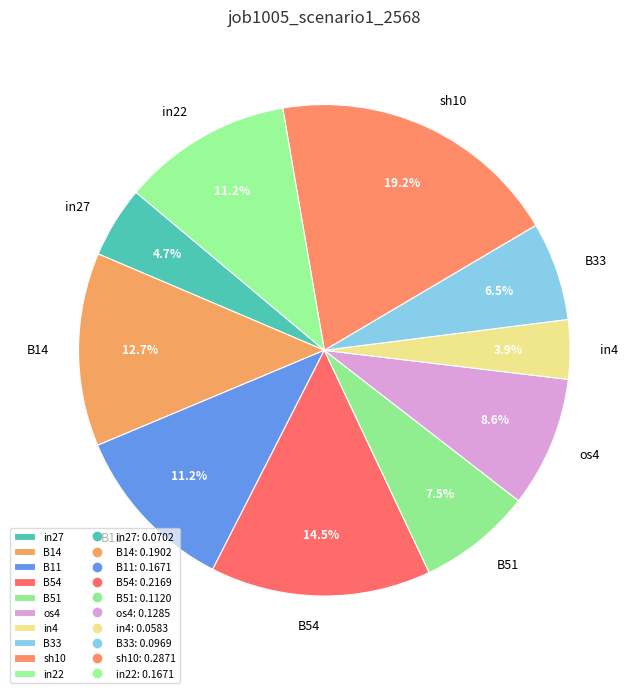

Which category has the biggest portion of the pie?

sh10